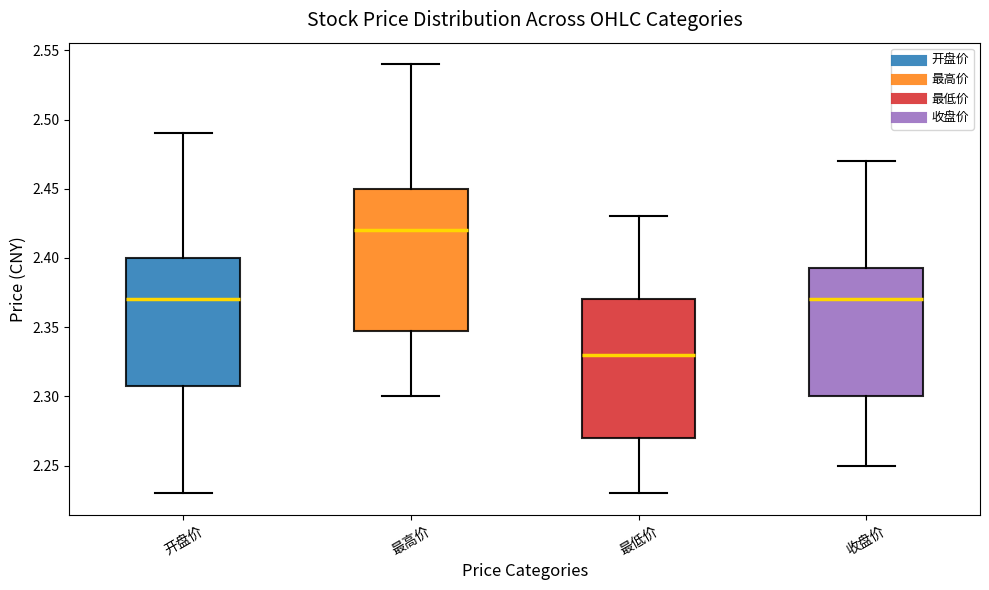

Which box's median line is the lowest?

最低价